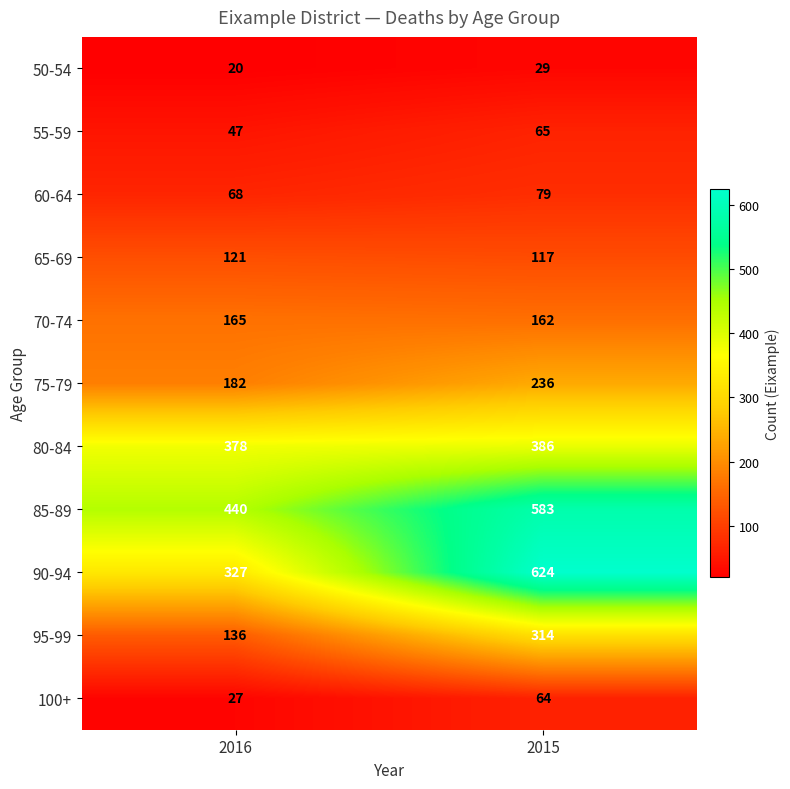

The 75-79 series shows 182 at 2016. True or false?

True